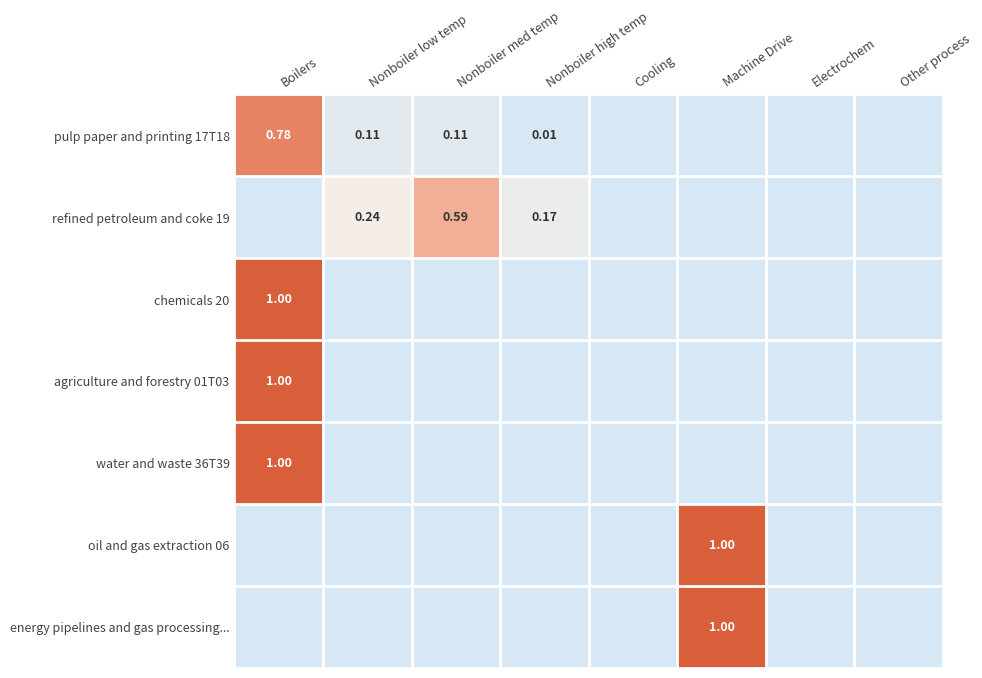

The oil and gas extraction 06 series shows -0.4 at Cooling. True or false?

False